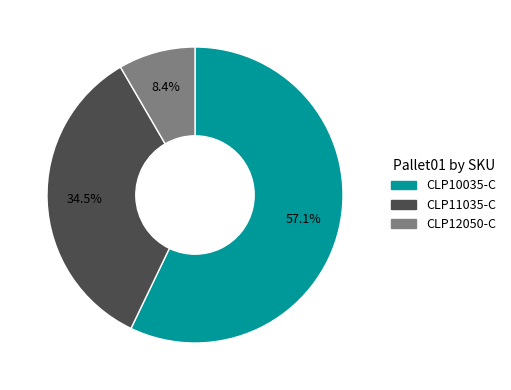

To the nearest percent, what is the average slice percentage?

33%